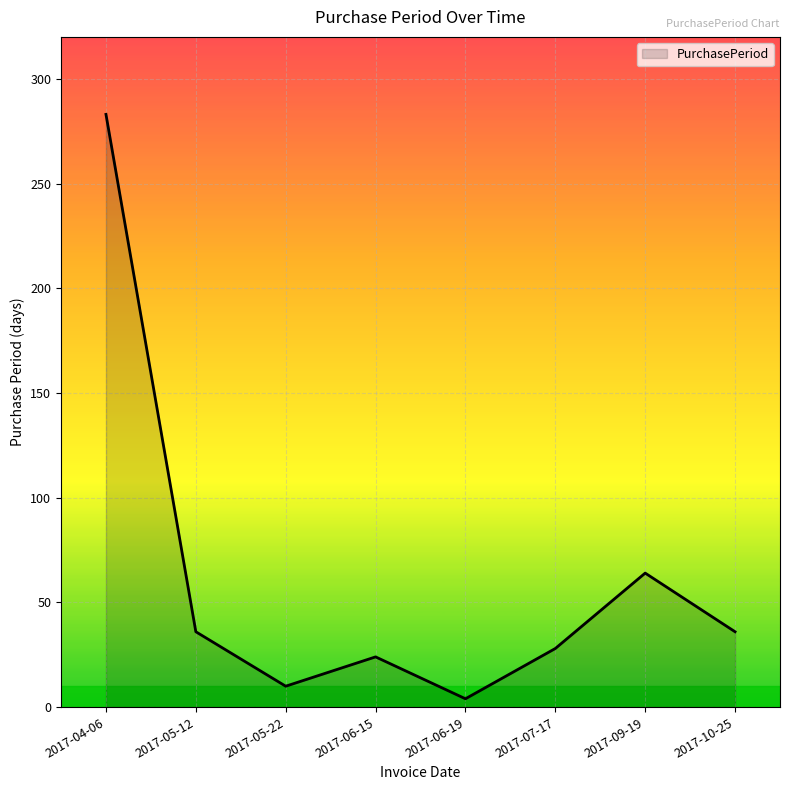

What is the change in value from 2017-09-19 to 2017-10-25?

-28